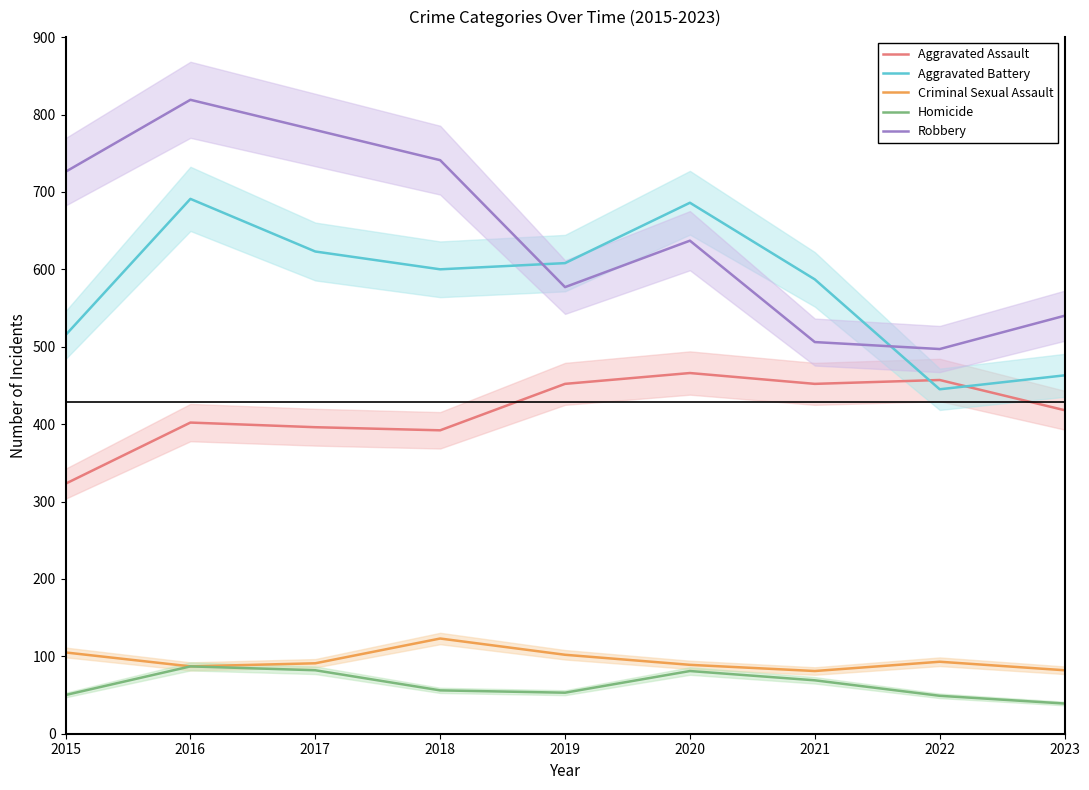

True or false: Aggravated Battery and Homicide cross at least once.

False